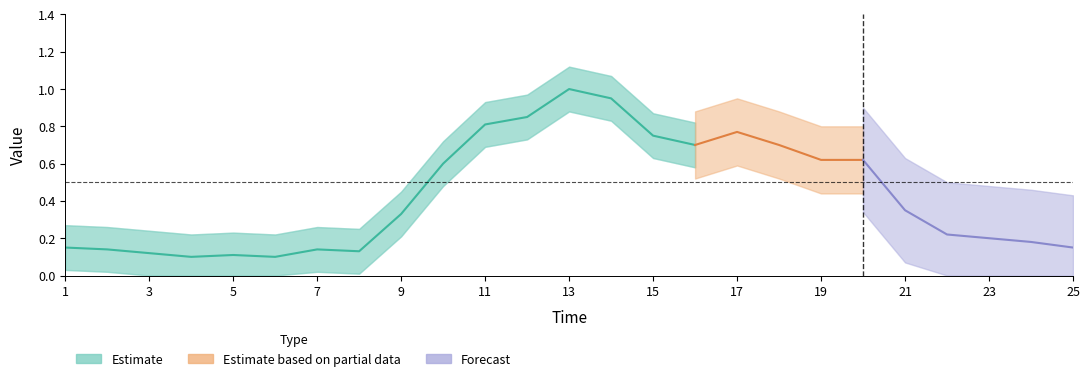

Between 13 and 15, which is larger?

13